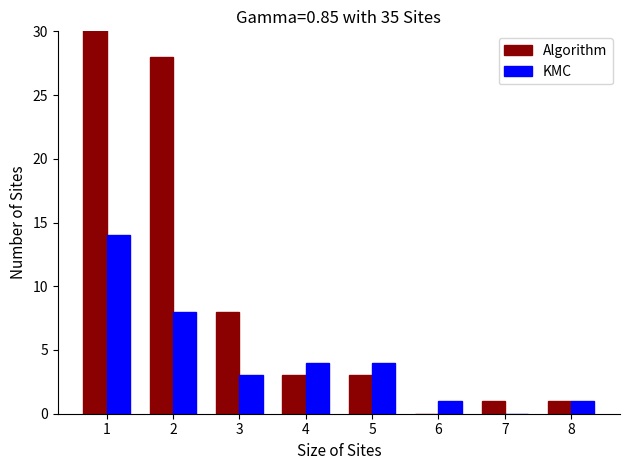

Which series has the largest range (max minus min)?

Algorithm